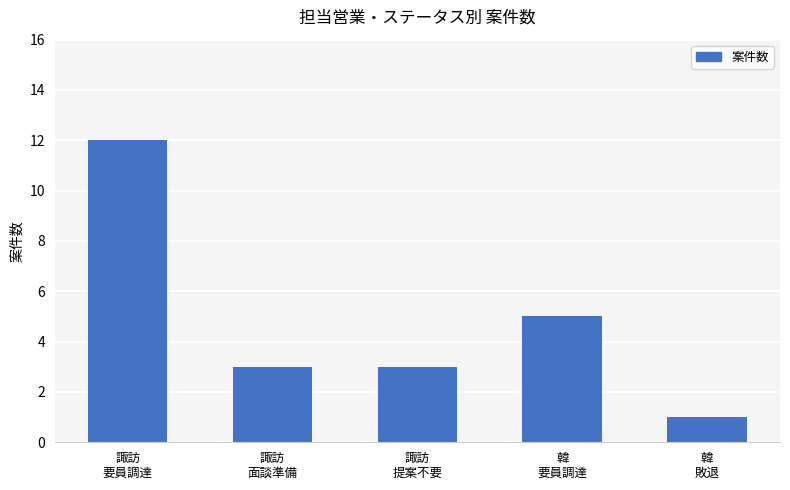

What is the sum of all values?

24